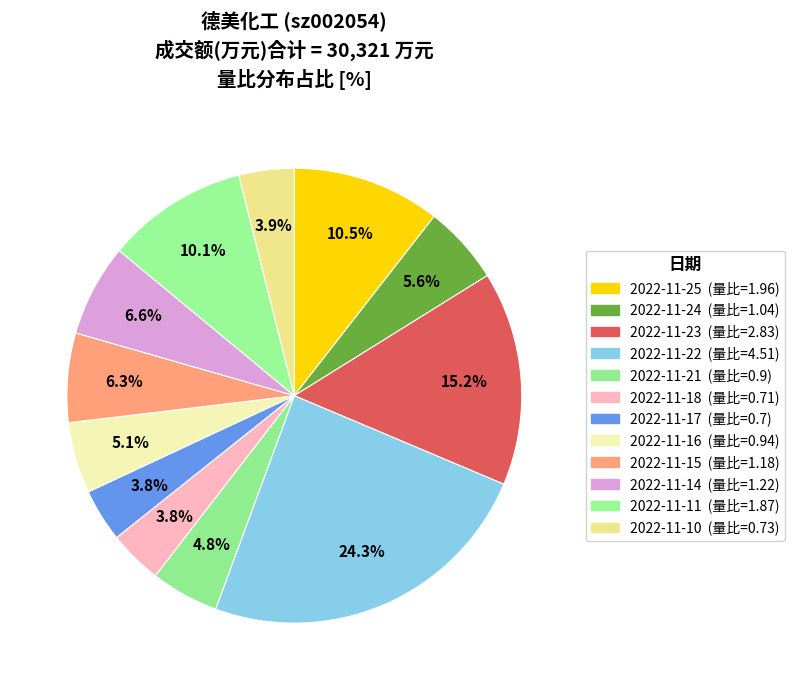

What percentage is the 2022-11-24 slice, to the nearest percent?

6%